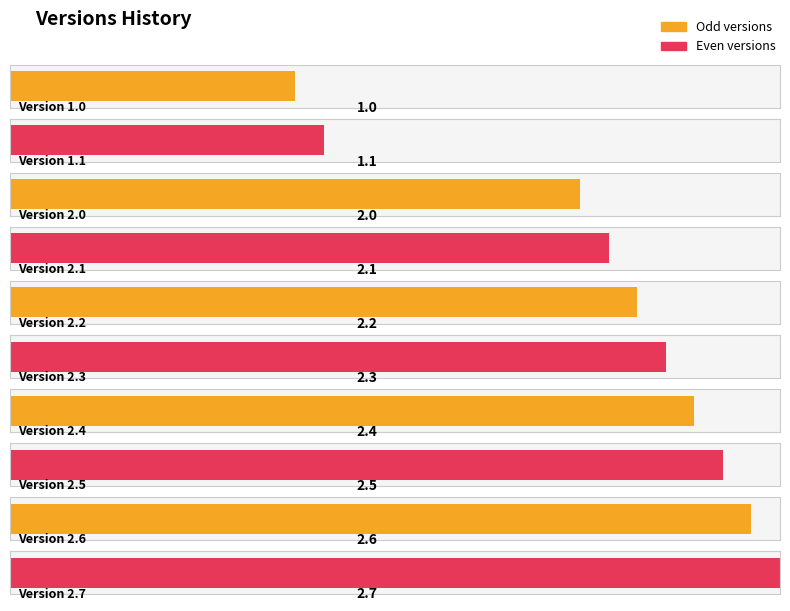

True or false: the data shows 2.4 at 2.4.

True